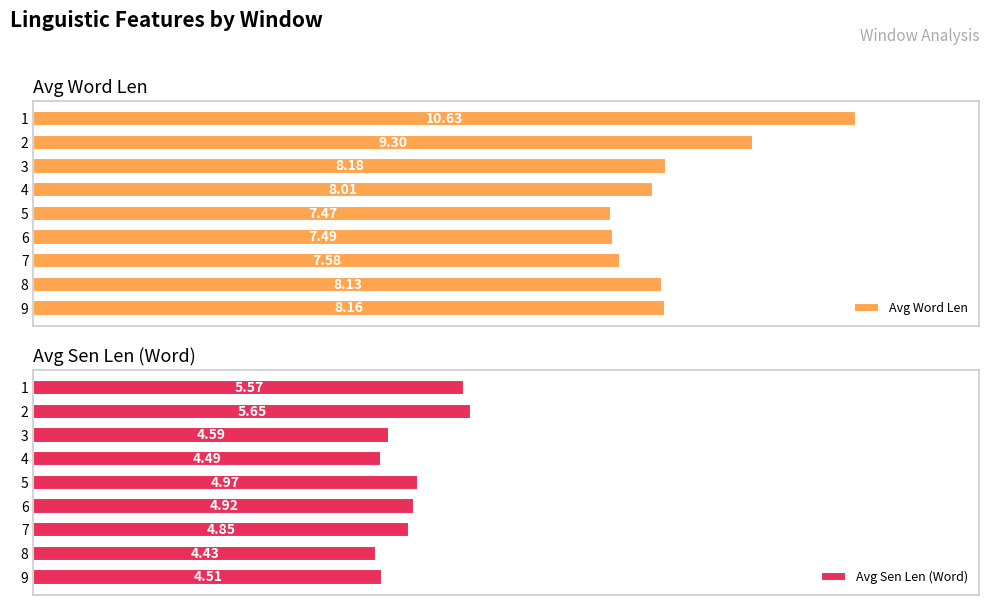

How many bars are there in each group?

2